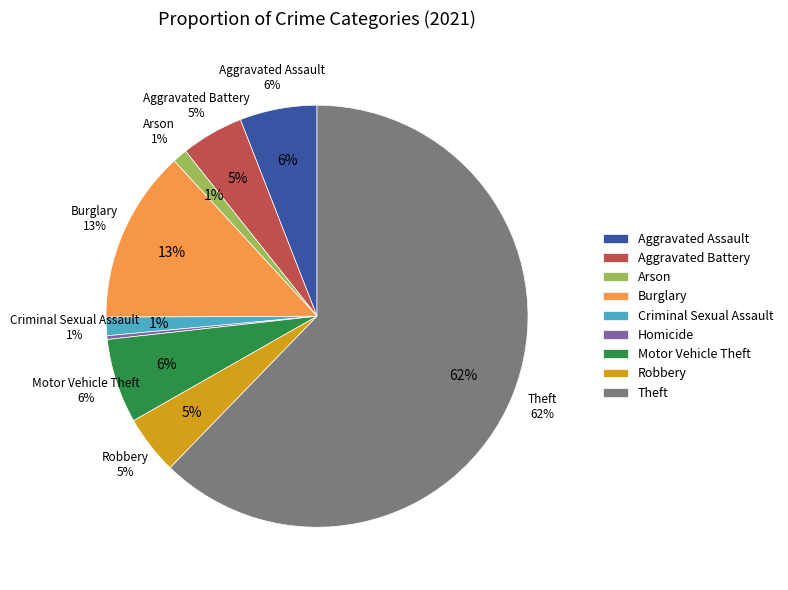

Is it true that Motor Vehicle Theft is 6% of the pie?

True